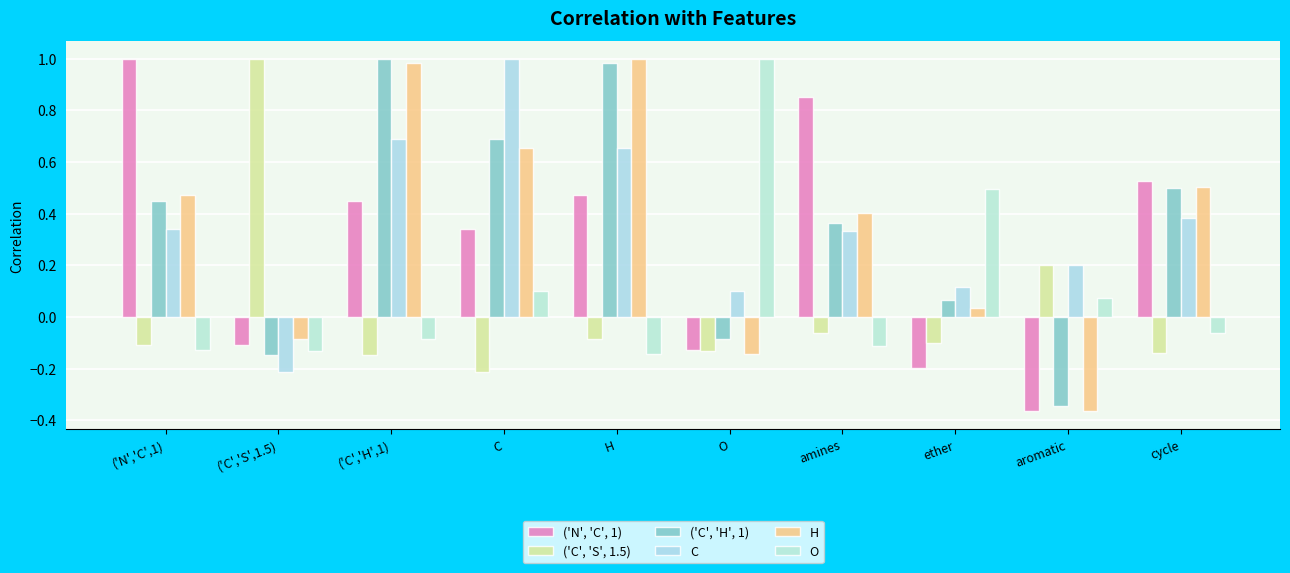

How many data points in ('C', 'S', 1.5) are less than 0?

8